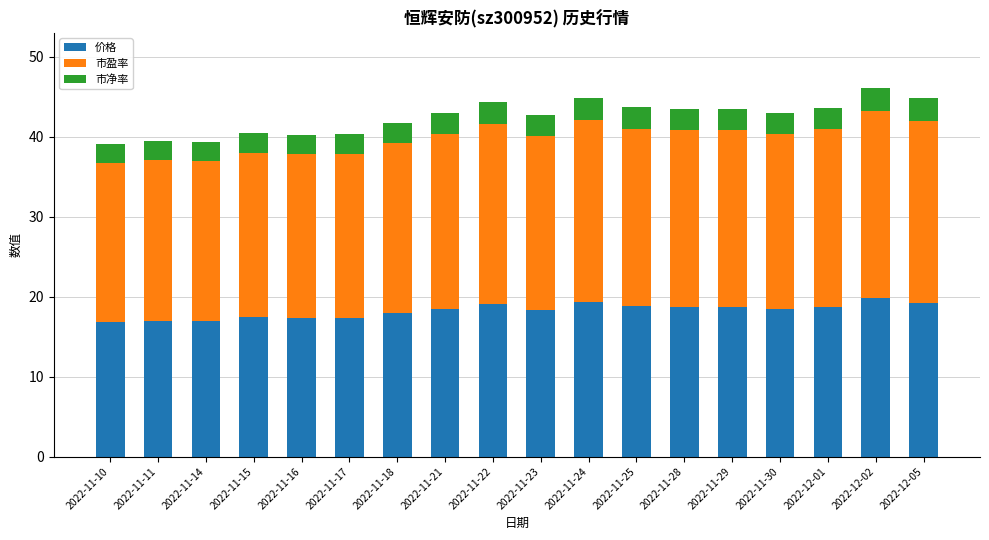

What is the lowest value of the 价格 series?

16.8